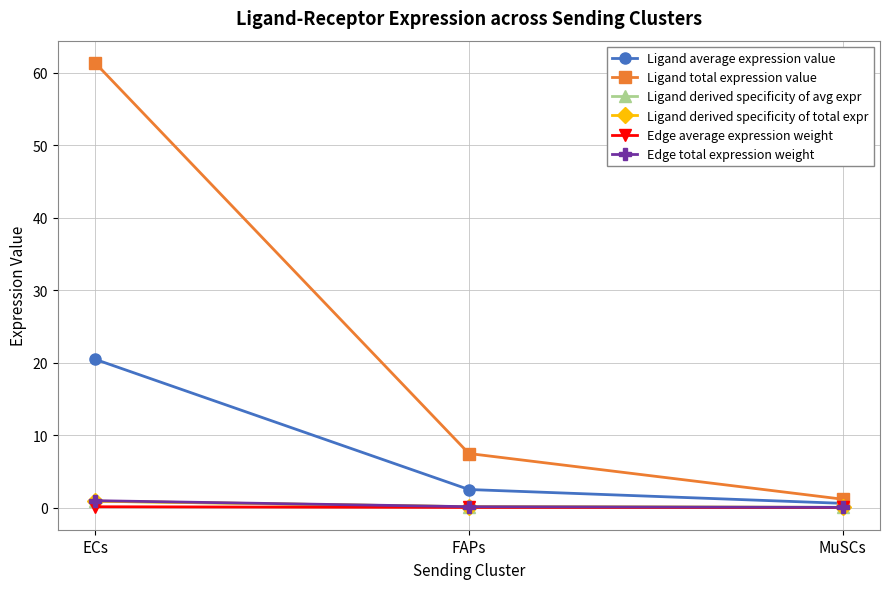

At which category is the sum across all series the highest?

ECs